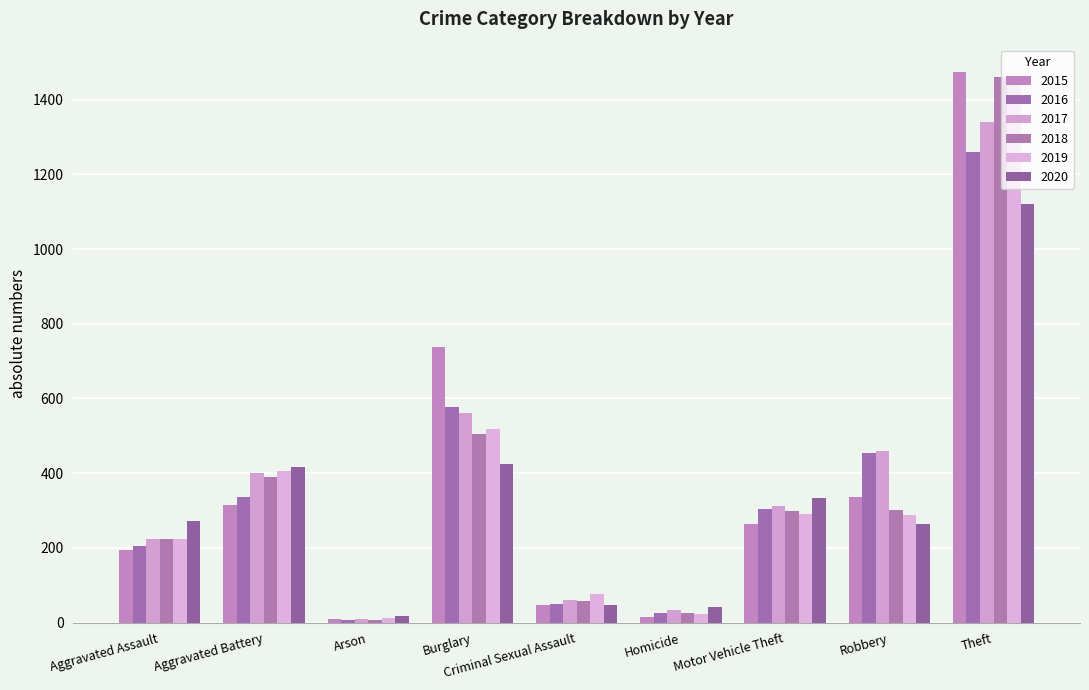

How many groups of bars are there?

9